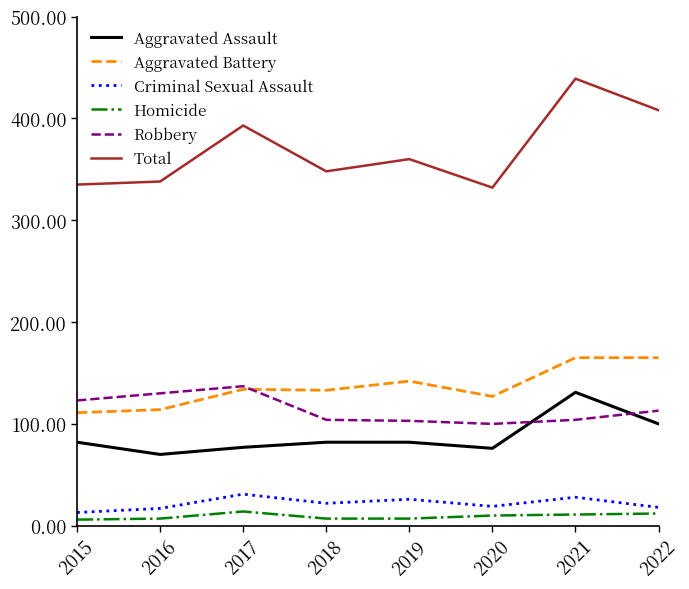

Which series has the largest range (max minus min)?

Total